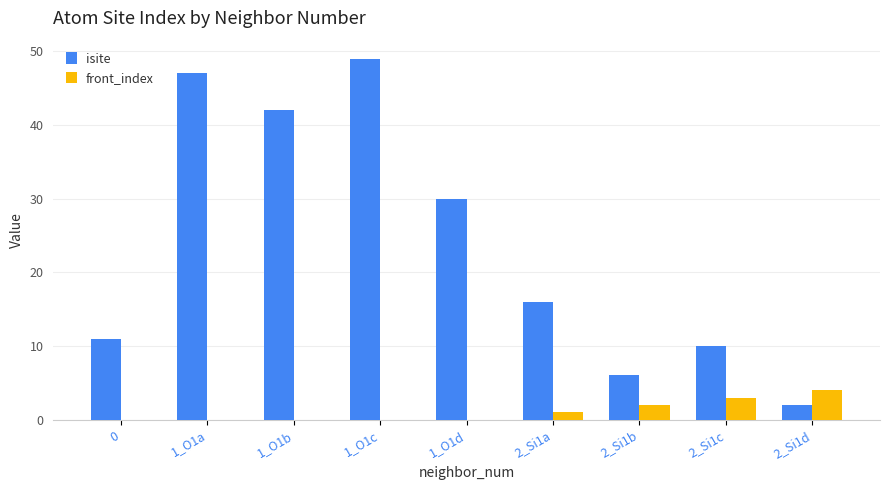

What is the total value across all series at 1_O1a?

47